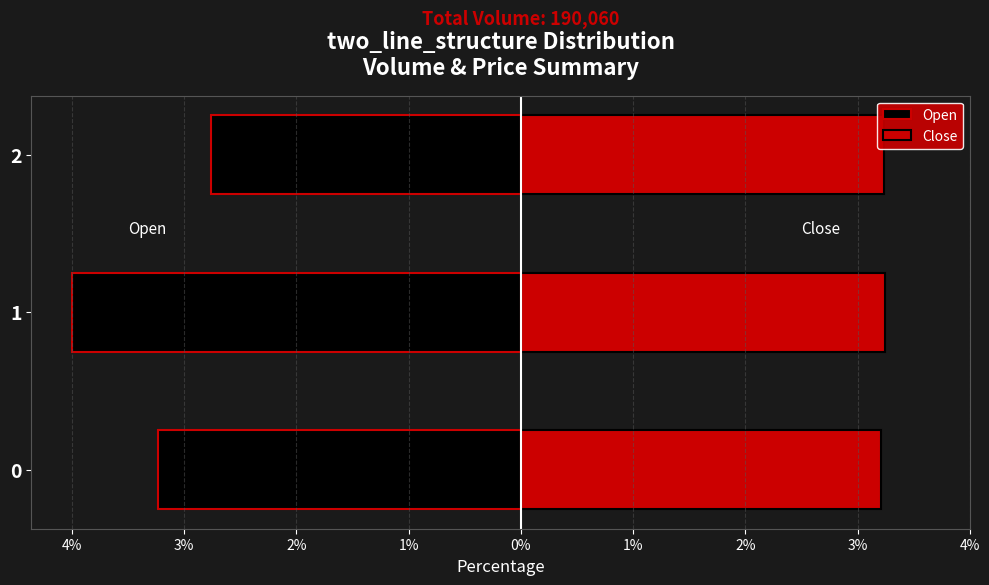

What is the value of the Open bar at the 3rd from the left?

-2.8